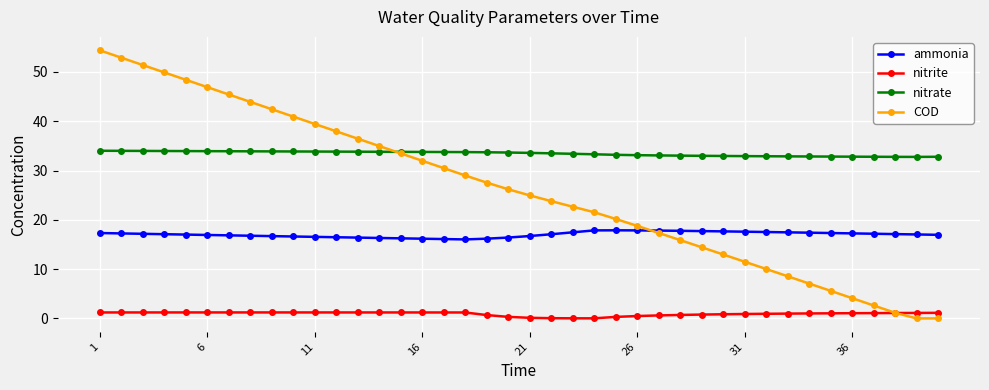

Rank the series by their maximum value, from highest to lowest.

COD, nitrate, ammonia, nitrite